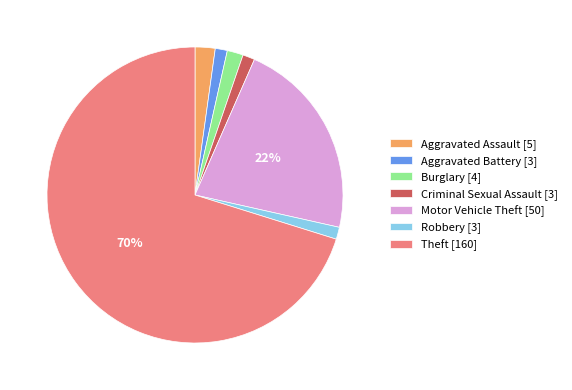

The Criminal Sexual Assault slice represents 1% of the pie. True or false?

True